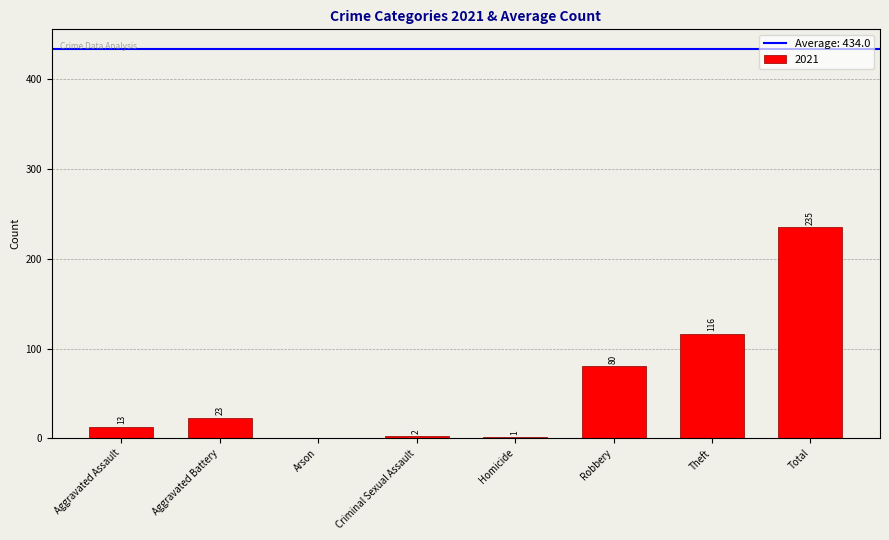

Between Aggravated Assault and Total, which is larger?

Total